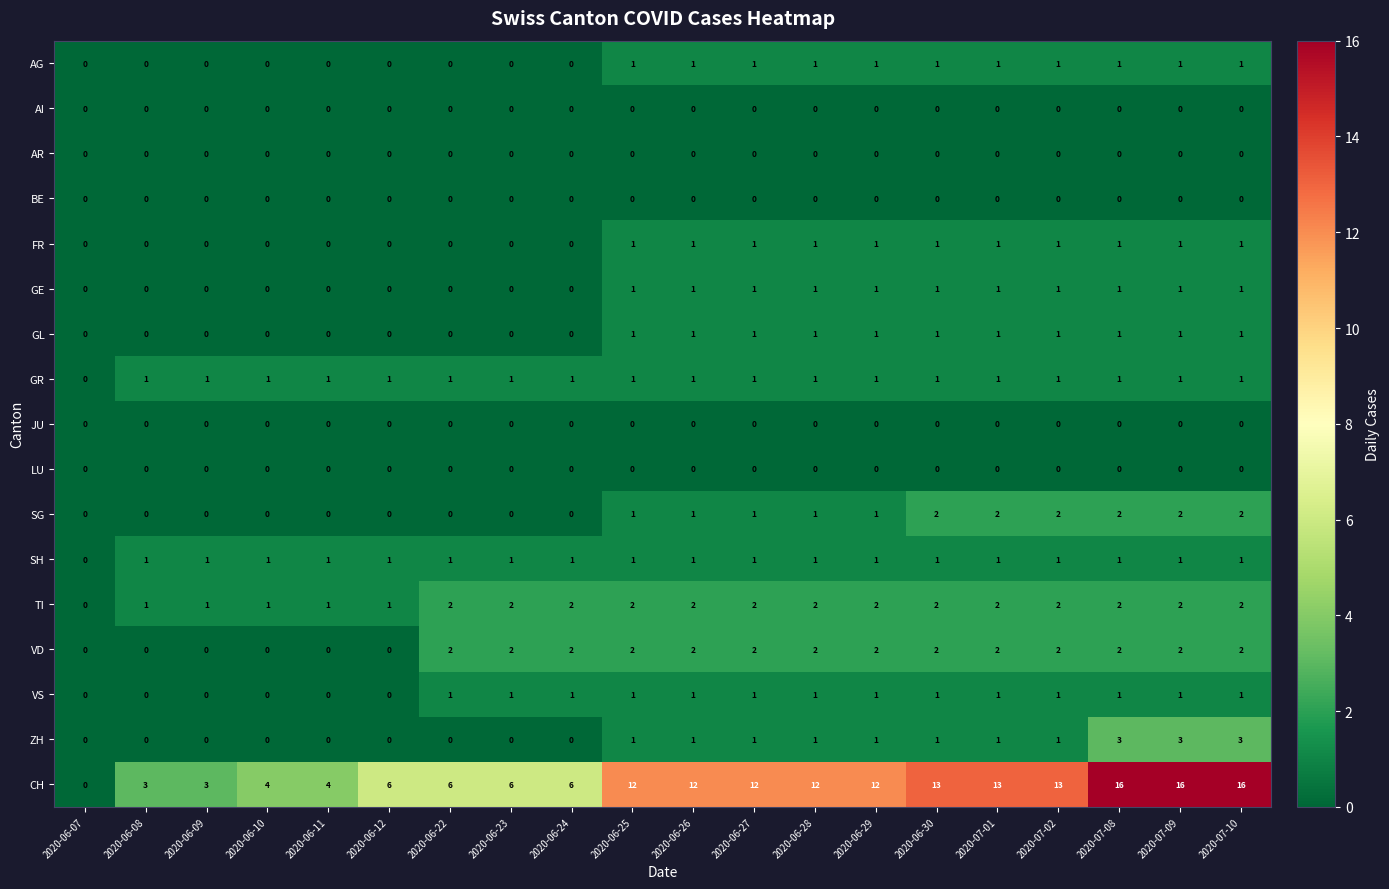

Which series changed the most between 2020-06-30 and 2020-07-09?

CH